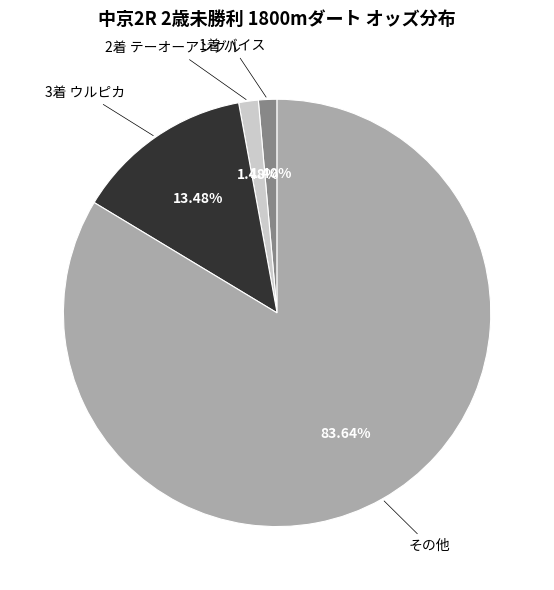

Combined, do 1着 バイス and その他 account for over 50%?

Yes